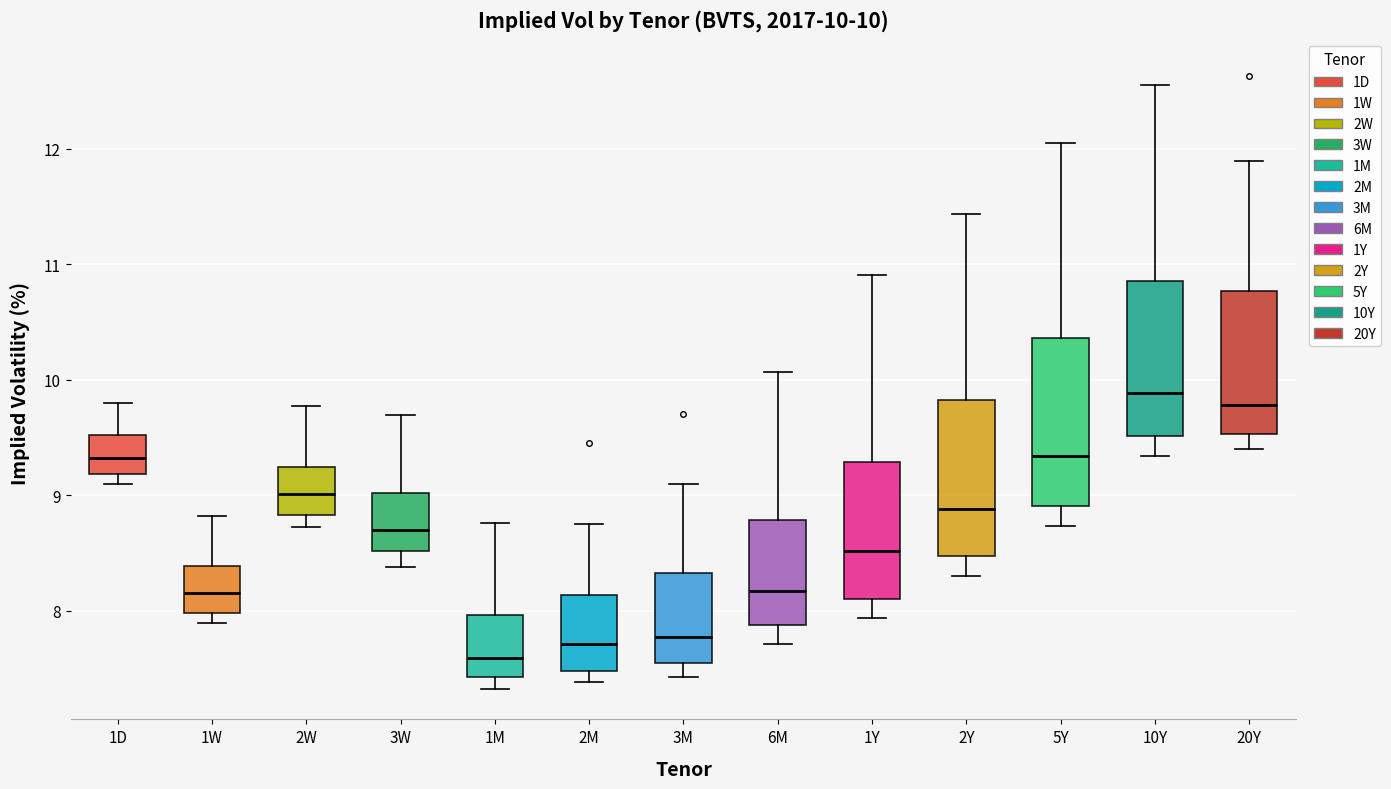

Which box's median line is the lowest?

1M